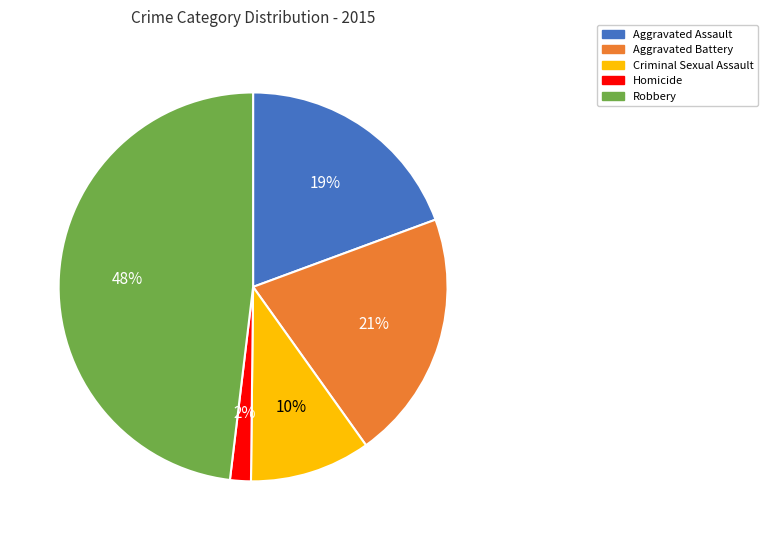

To the nearest percent, what is the combined percentage of Robbery and Criminal Sexual Assault?

58%